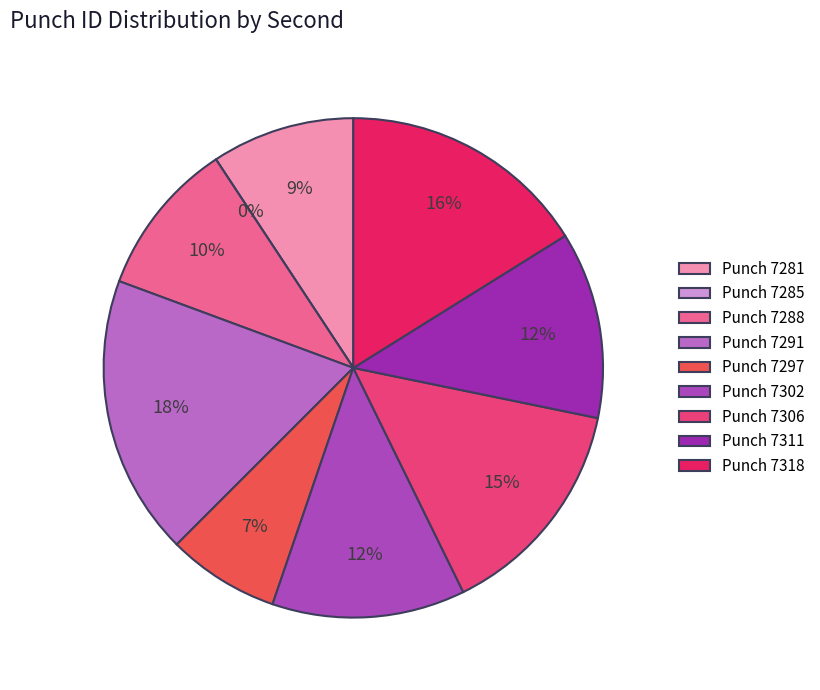

Is 7306 the majority of the pie?

No